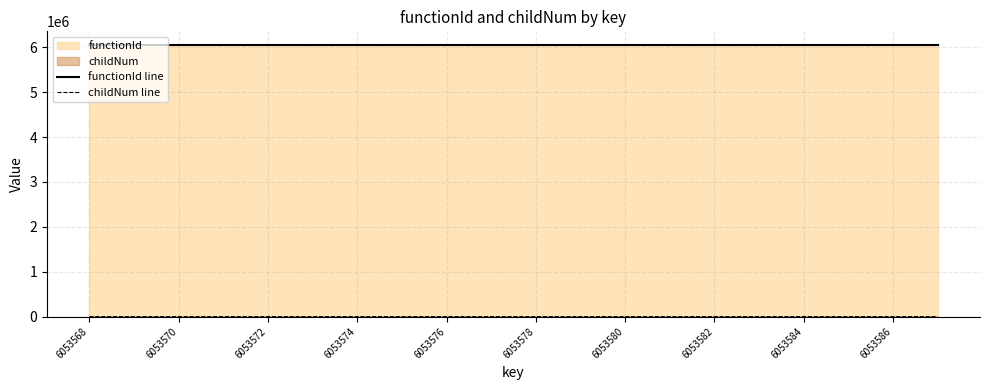

True or false: childNum line and functionId line intersect in this chart.

False